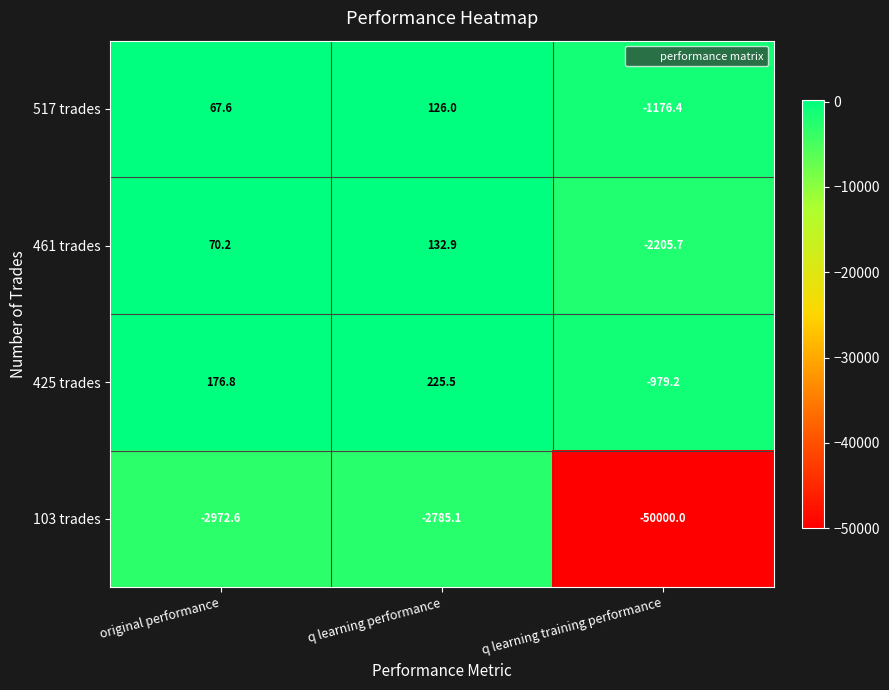

What is the average value of the 517 trades series?

-327.6